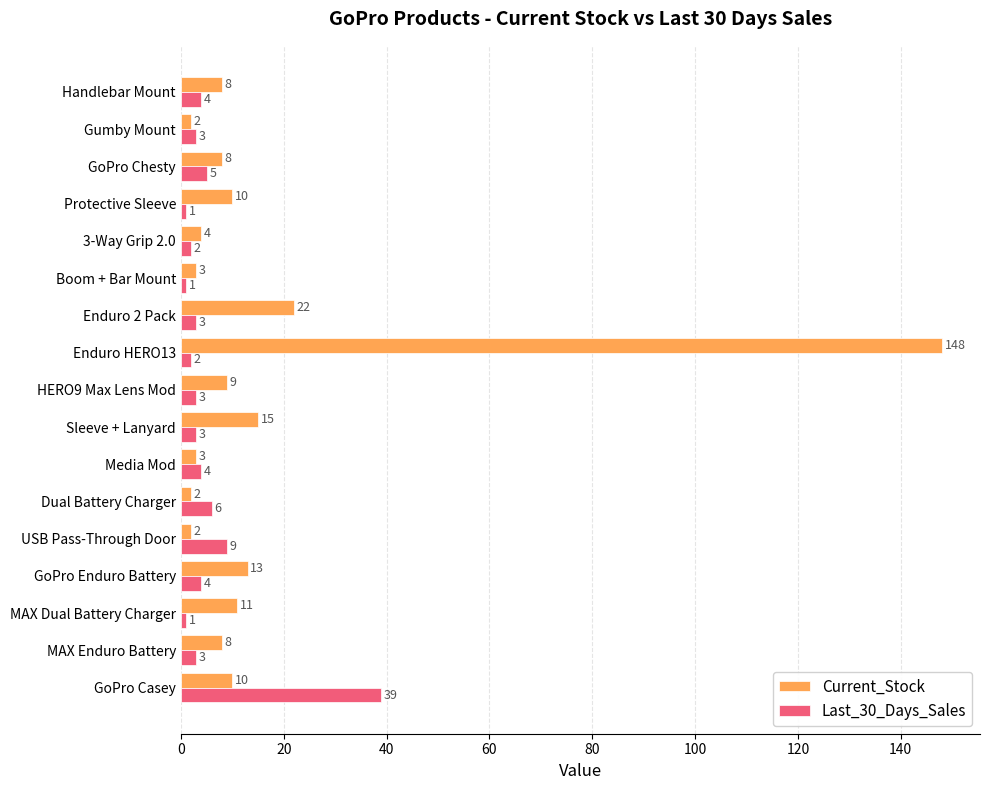

What is the difference between the second highest and minimum values in the Current_Stock series?

20